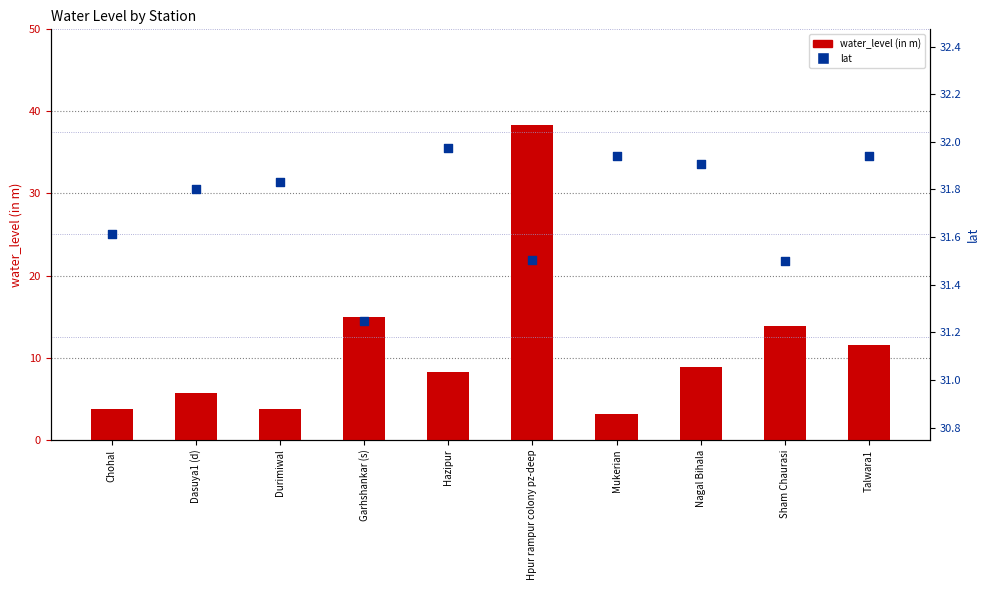

At which category is the sum across all series the highest?

Hpur rampur colony pz-deep